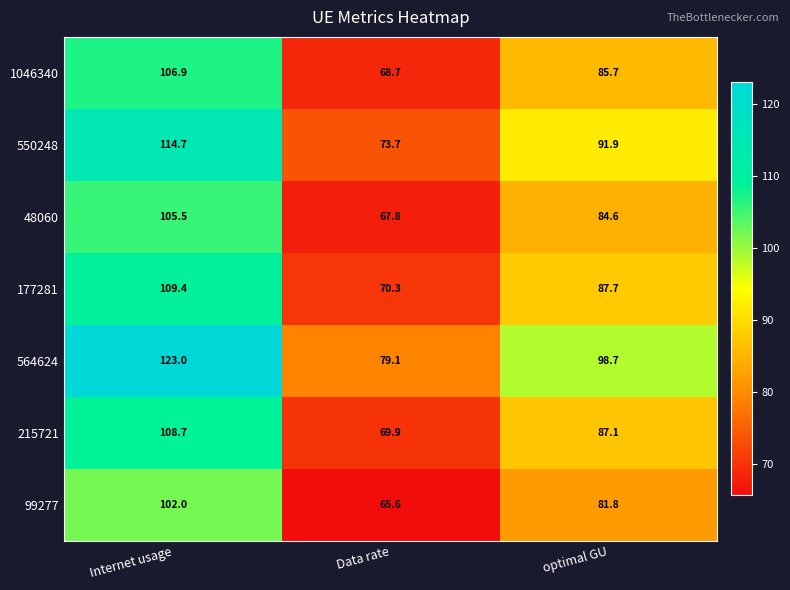

What is the highest value of the 99277 series?

102.0